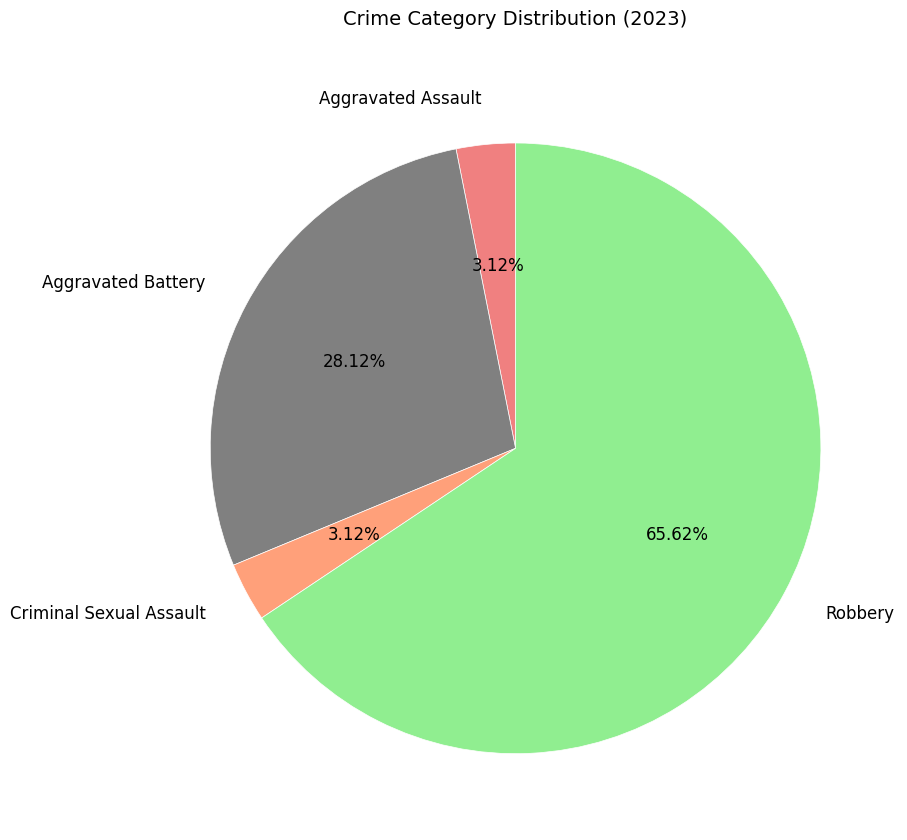

How many segments does this pie chart have?

4